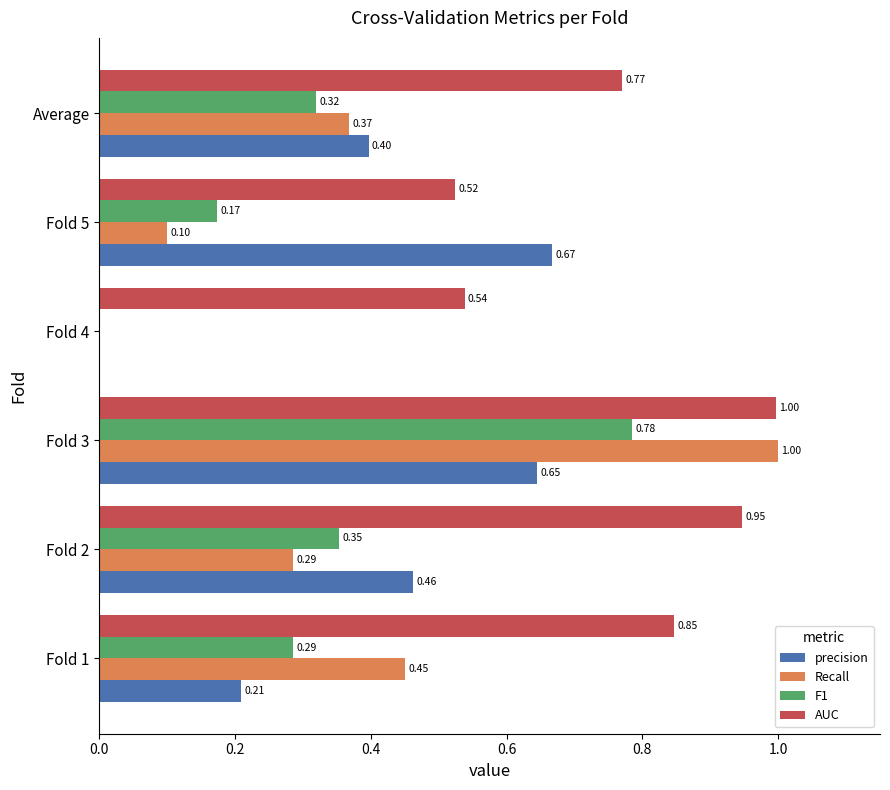

At which category is the sum across all series the highest?

Fold 3